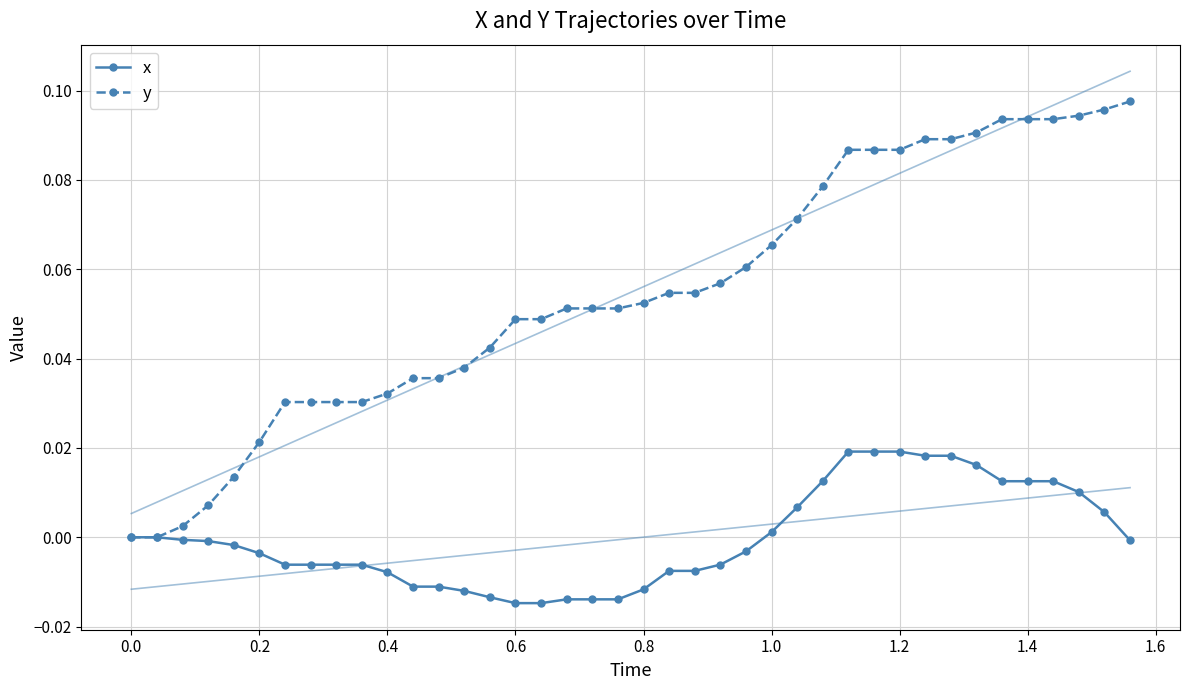

Is the value of y at 1.0 greater than the value of x at 0.8?

Yes